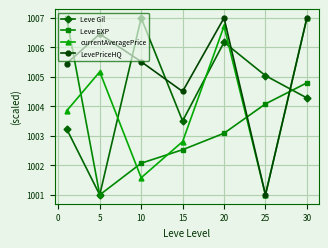

In LevePriceHQ, how many points are lower than both neighbors (excluding endpoints)?

2